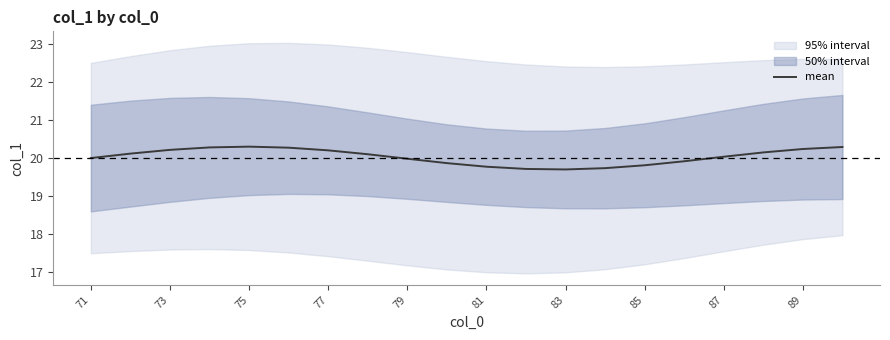

Is it true that mean equals 20.2 at 77?

True